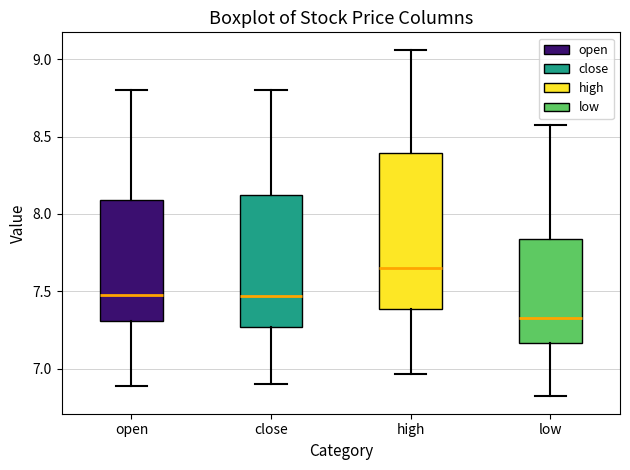

Where does the median line of the box for low sit on the y-axis? The values are not printed on the chart, so give them approximately, as read against the axis.

7.35